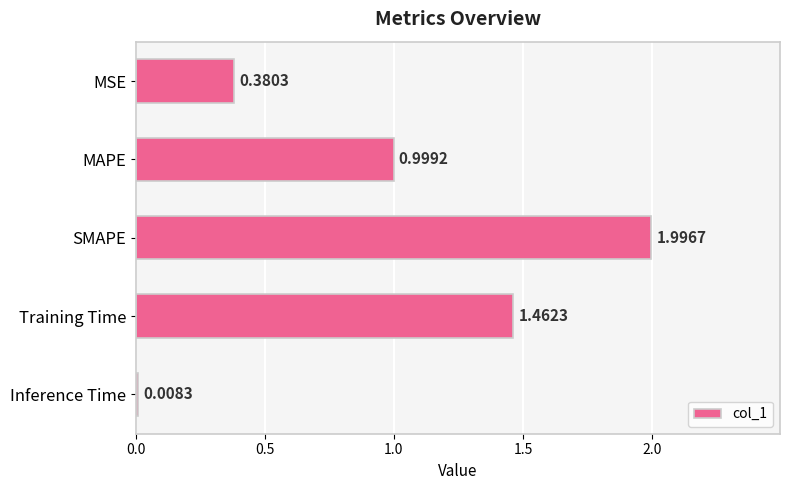

What is the change in value from MSE to MAPE?

+0.6